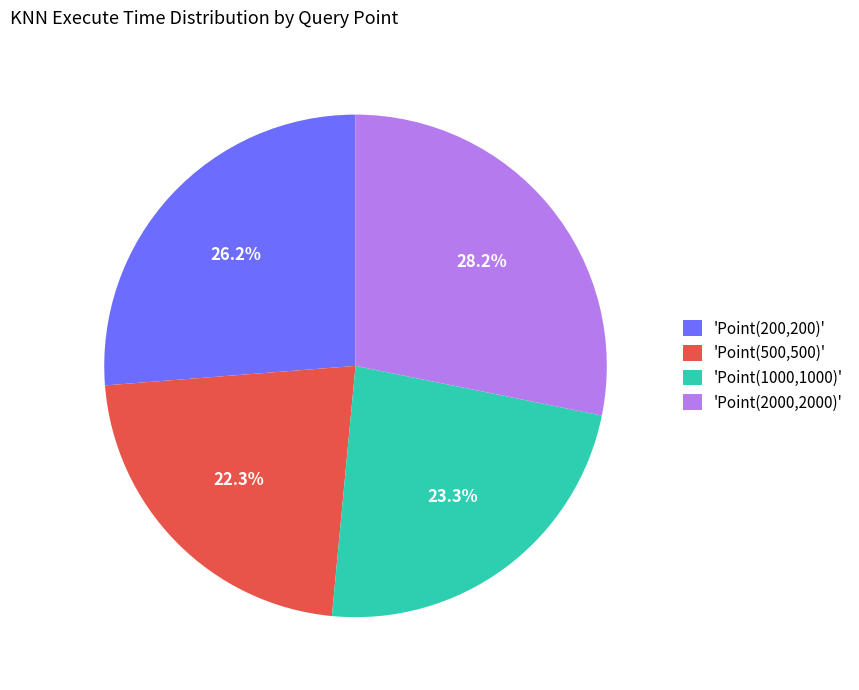

What percentage is NOT represented by 'Point(1000,1000)'?

76.7%